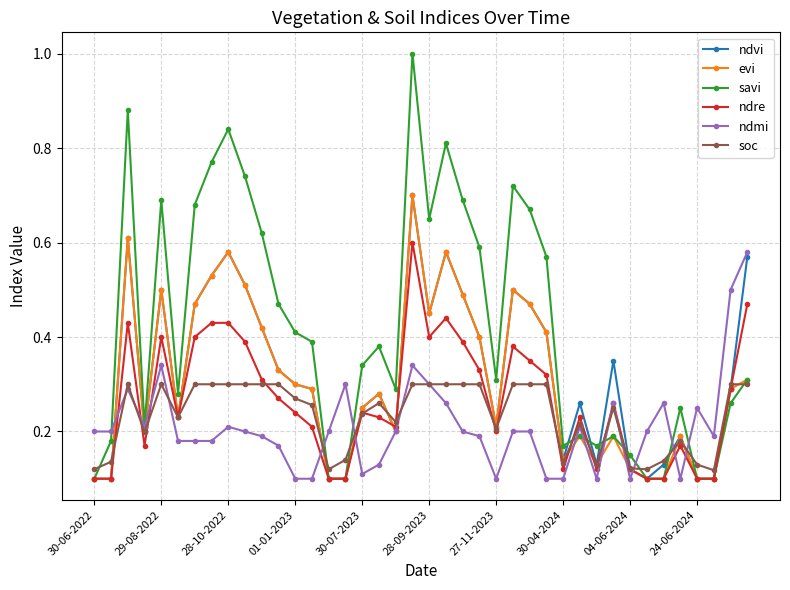

Which series has the largest total across all categories?

savi